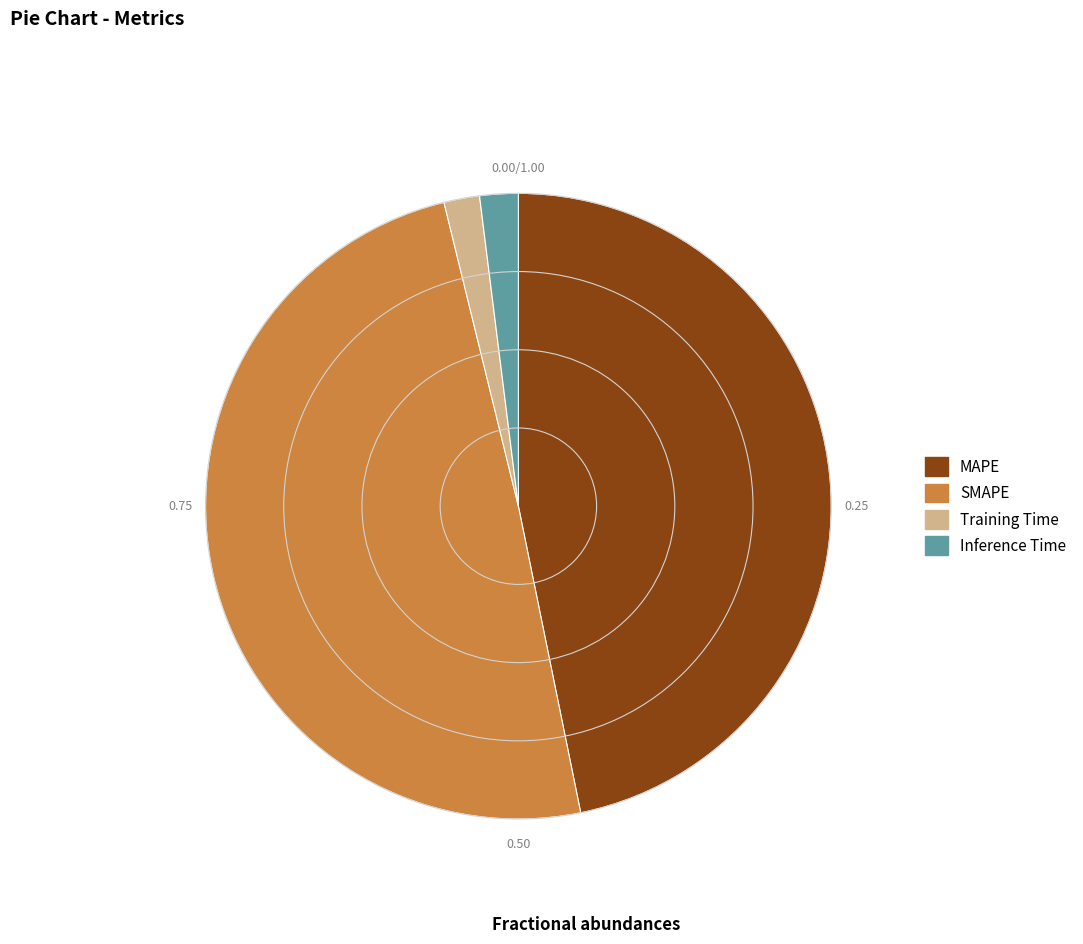

Does any single category account for the majority?

No